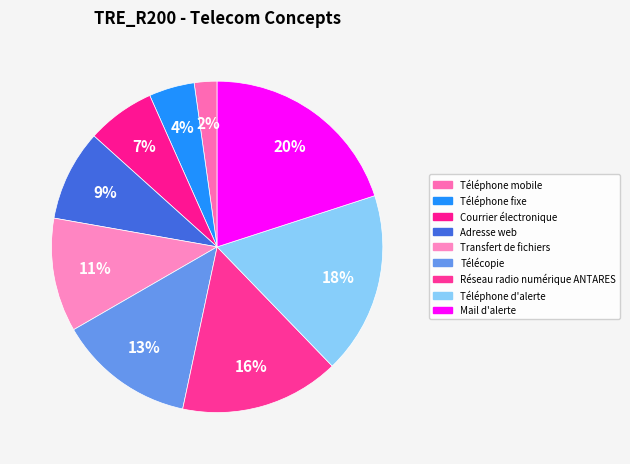

What is the largest slice in the pie chart?

Mail d'alerte